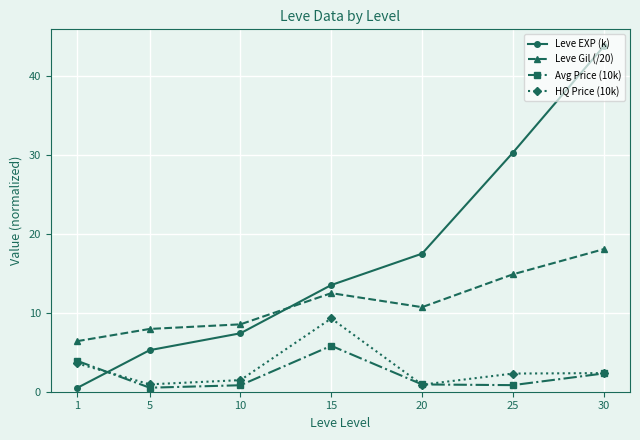

Between 15 and 30, which series saw the biggest shift?

Leve EXP (k)